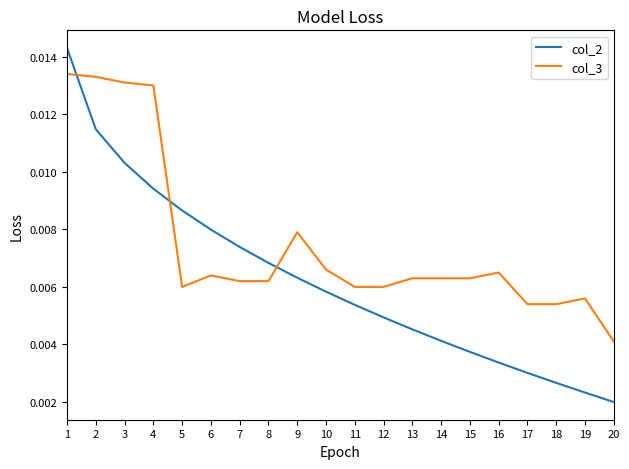

How many lines are shown in the chart?

2